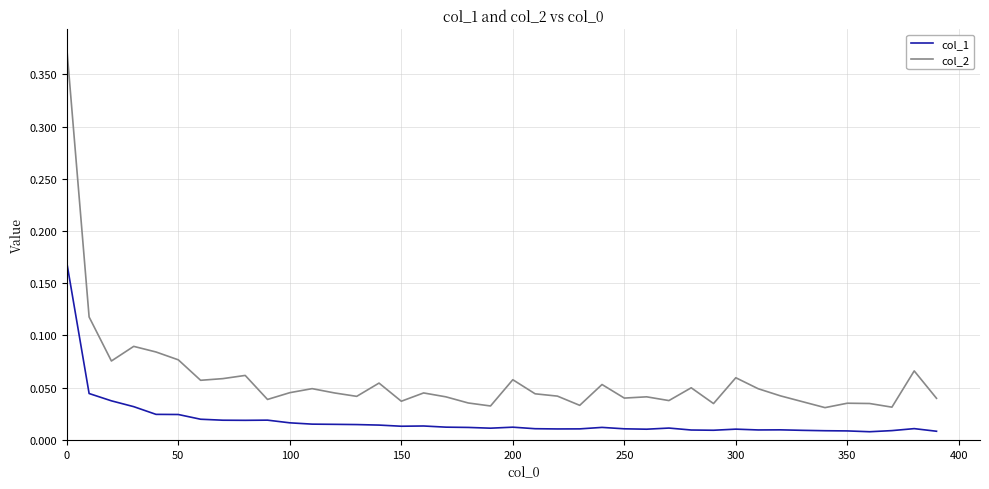

Which series has the largest total across all categories?

col_2